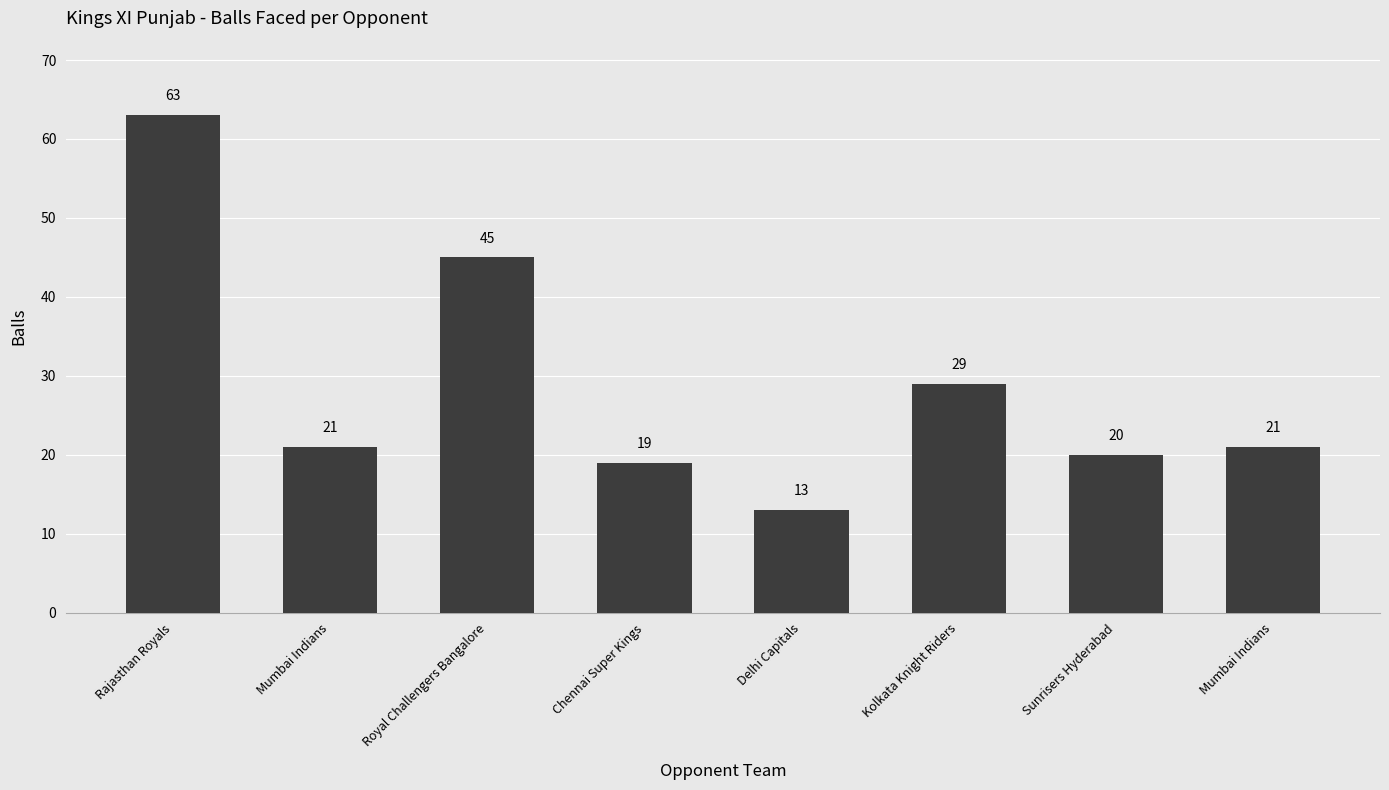

Reading left to right, transcribe all the data shown in this chart.

63	21	45	19	13	29	20	21